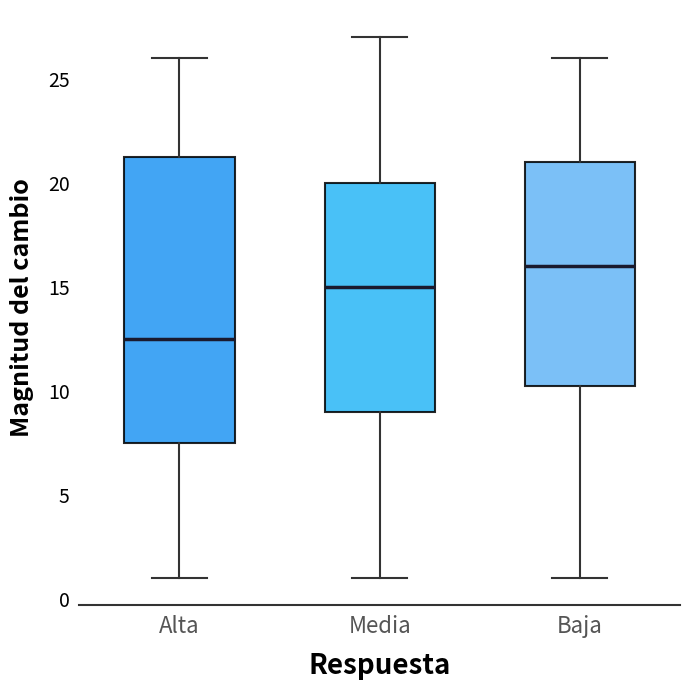

Comparing the boxes themselves (not the whiskers), which one is the tallest?

Alta